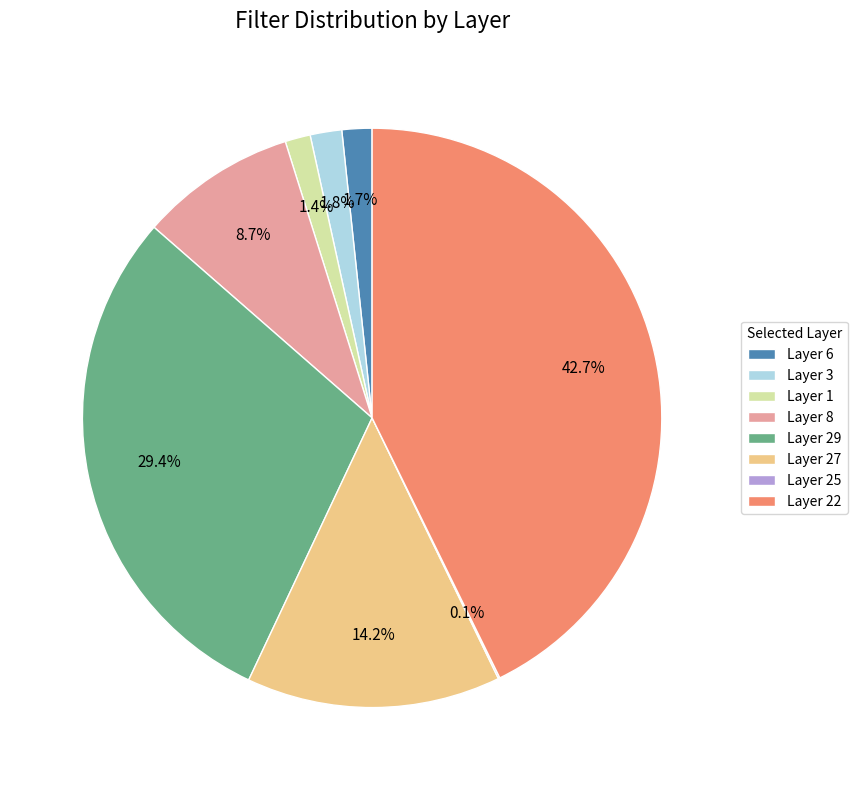

Which category has the biggest portion of the pie?

Layer 22